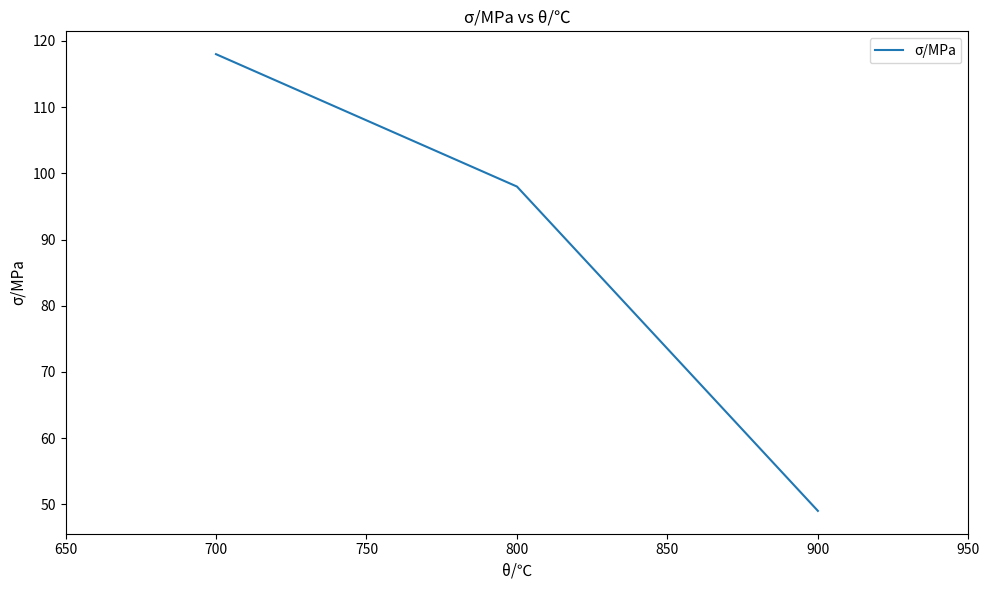

Which category has the lowest value across all series?

900